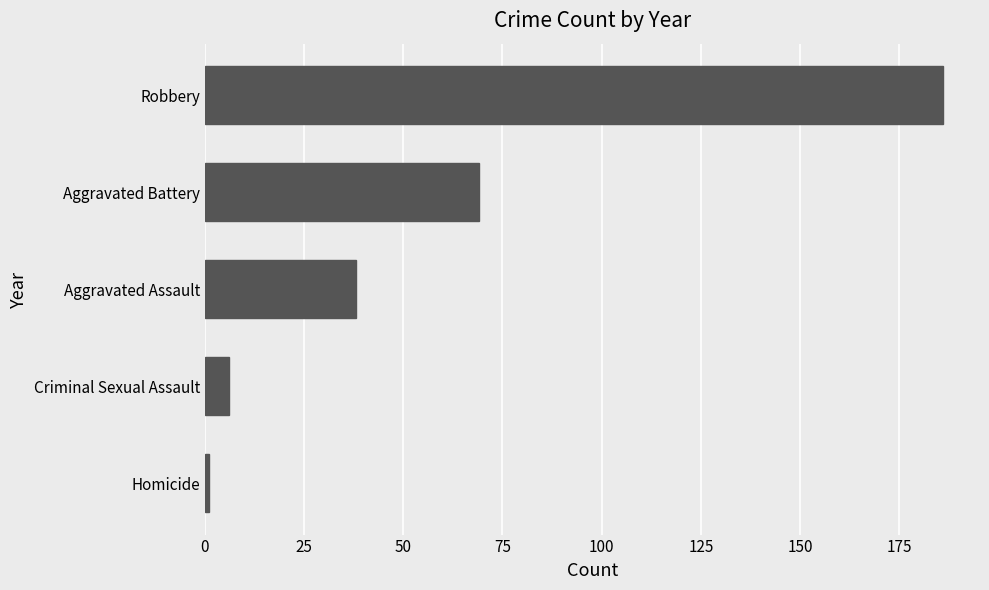

What is the maximum value shown in the chart?

186